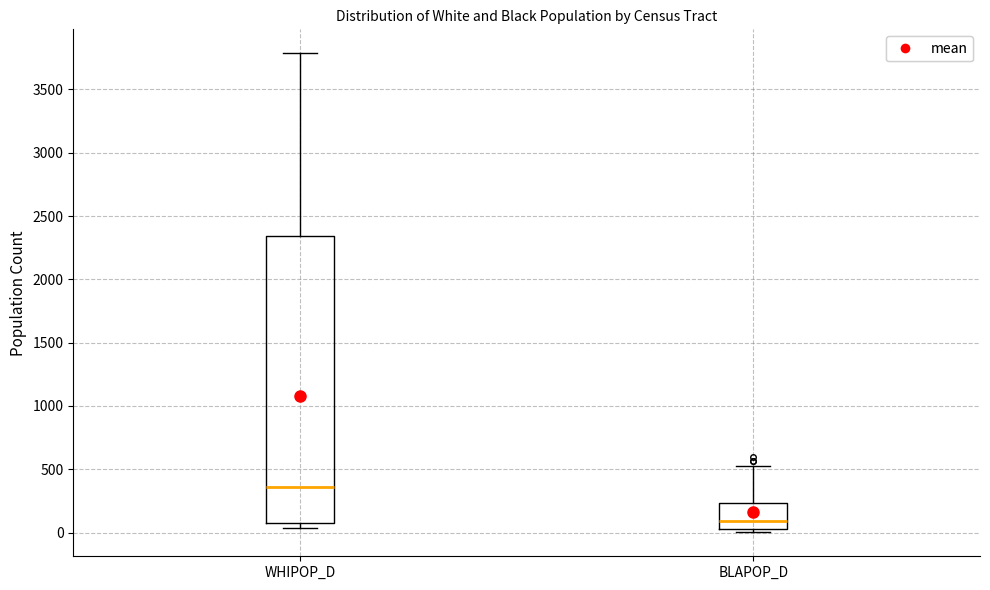

Which box has the highest median line?

WHIPOP_D